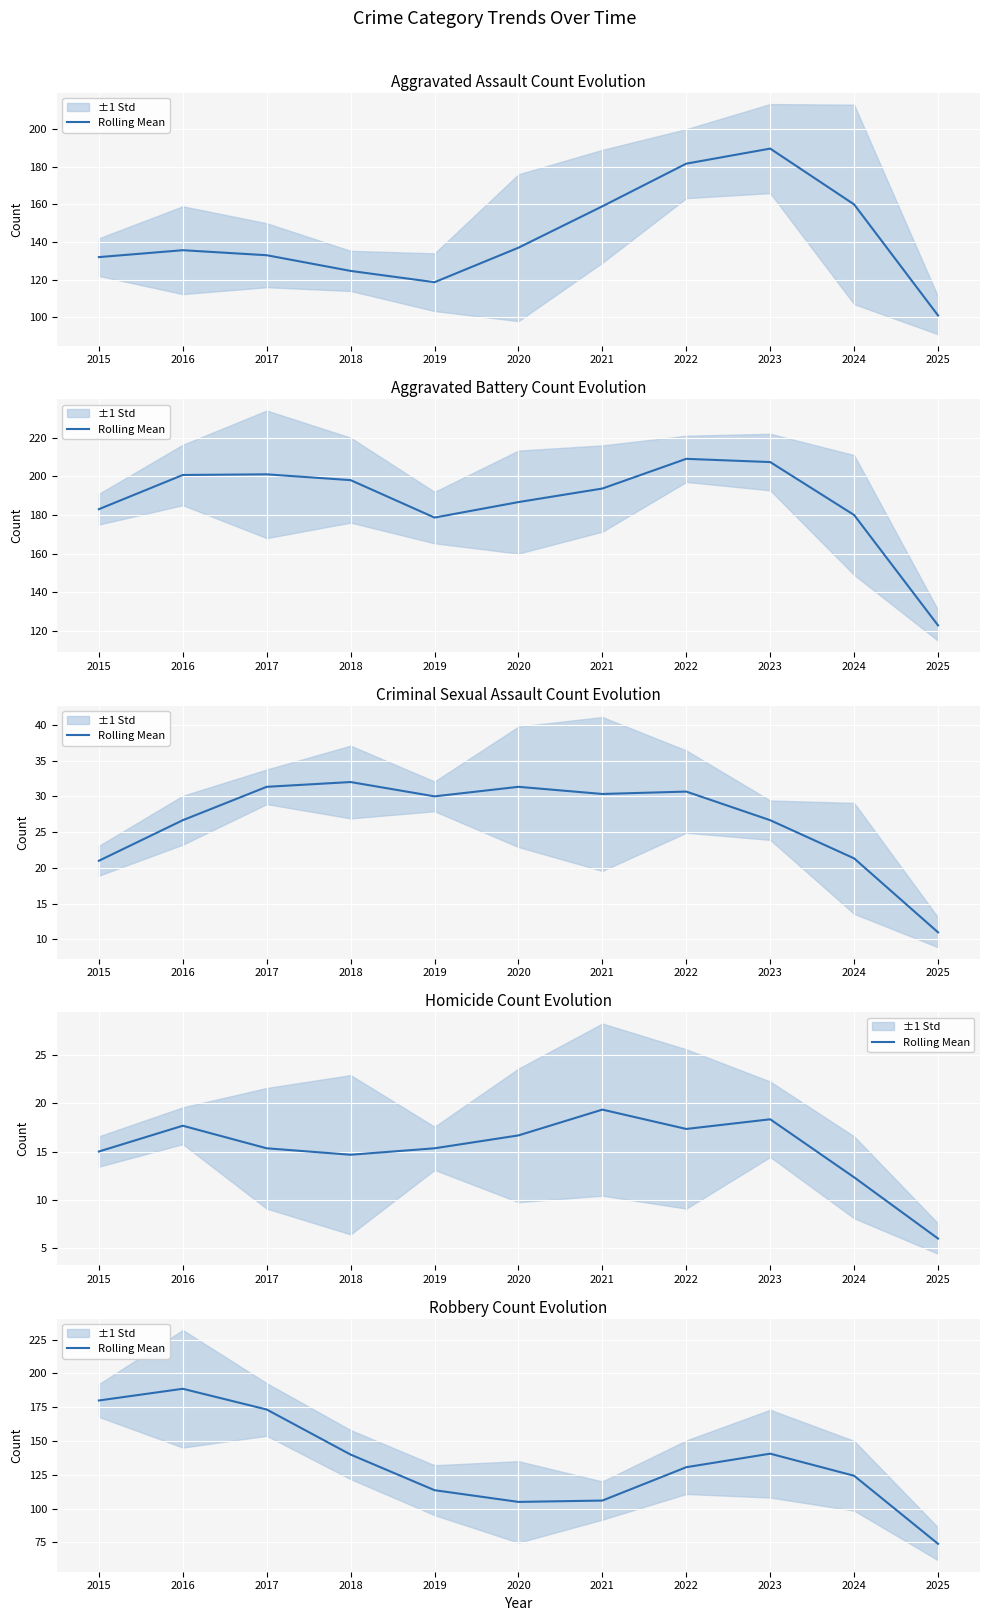

True or false: the data has more than 2 interior local peaks.

False